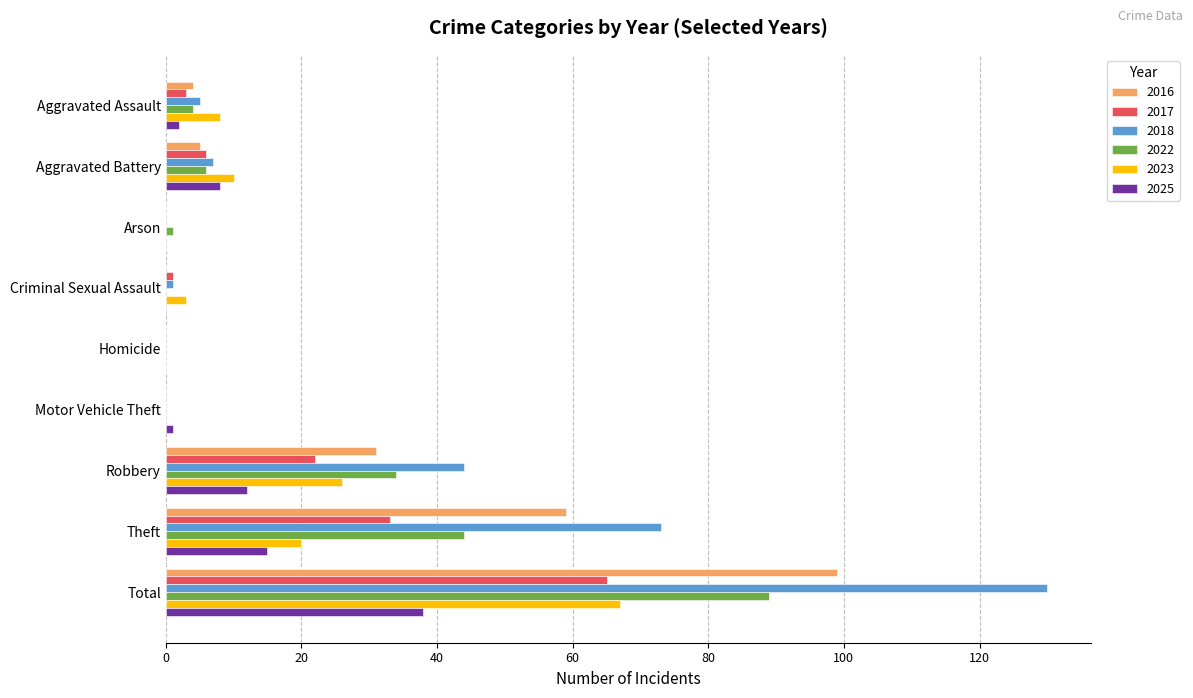

What is the average value of the 2017 series?

14